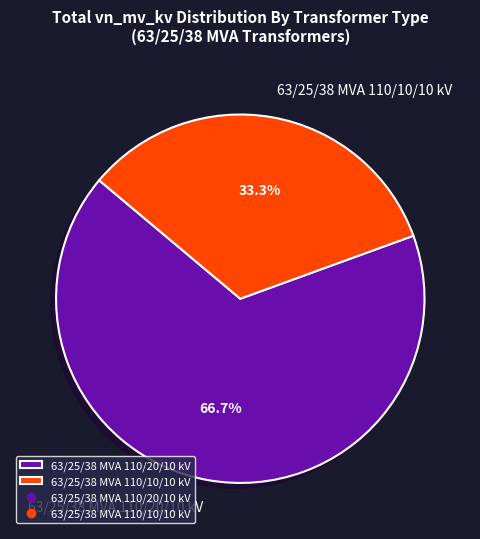

Combined, do 63/25/38 MVA 110/10/10 kV and 63/25/38 MVA 110/20/10 kV account for over 50%?

Yes